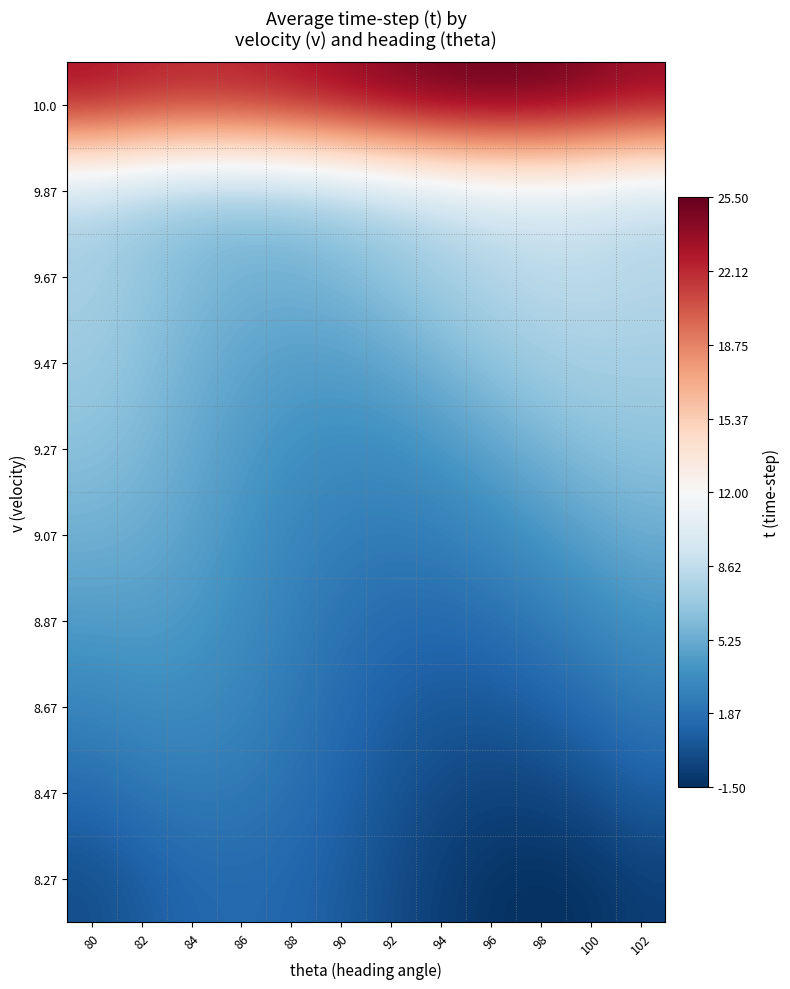

What is the spread (max minus min) of values at 96?

26.8